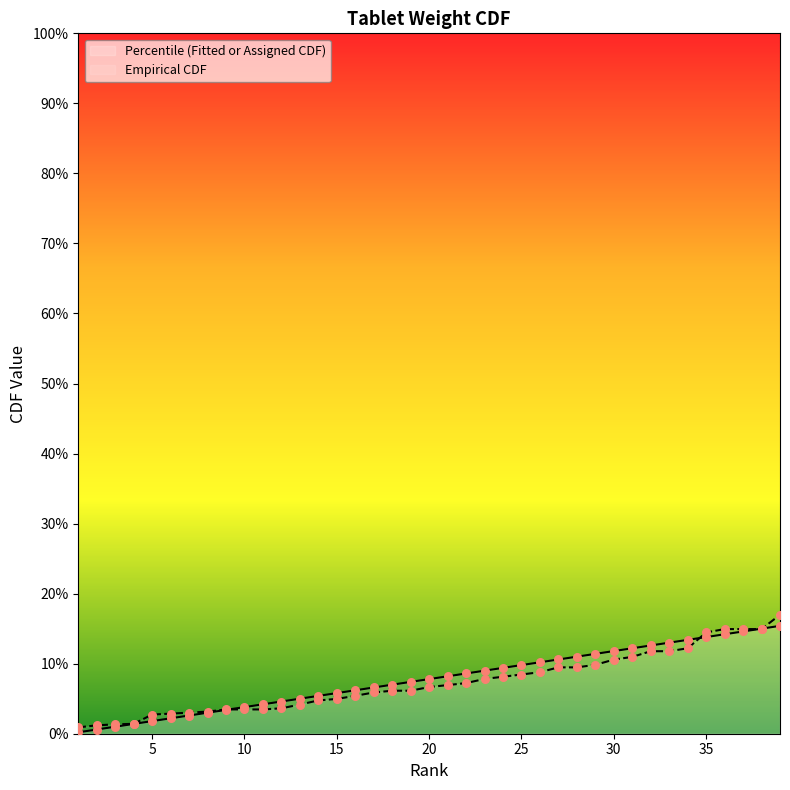

Which series contains the lowest Y value?

Percentile (Fitted or Assigned CDF)